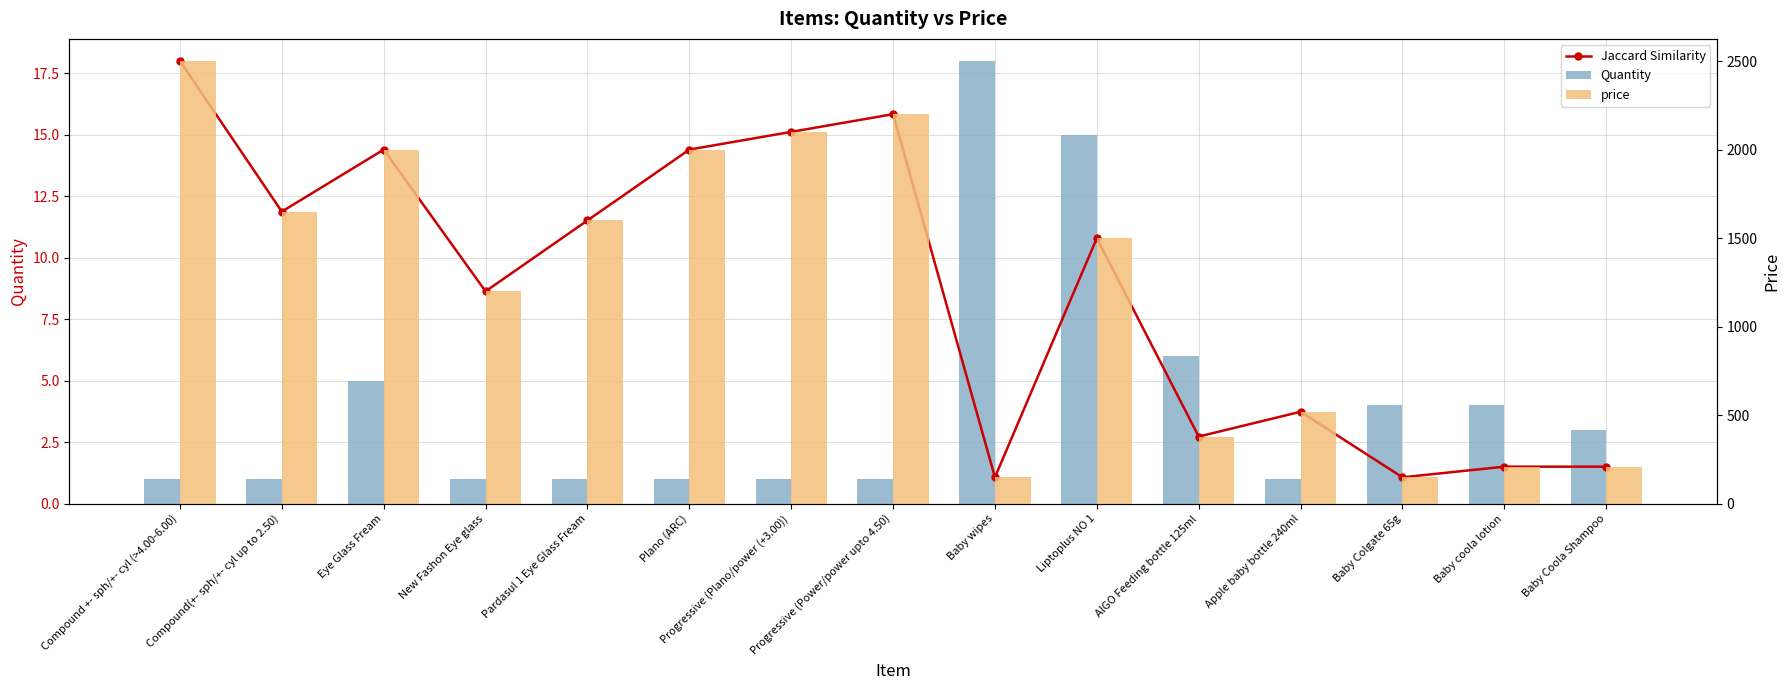

What is the label of the 13th bar from the left?

Baby Colgate 65g